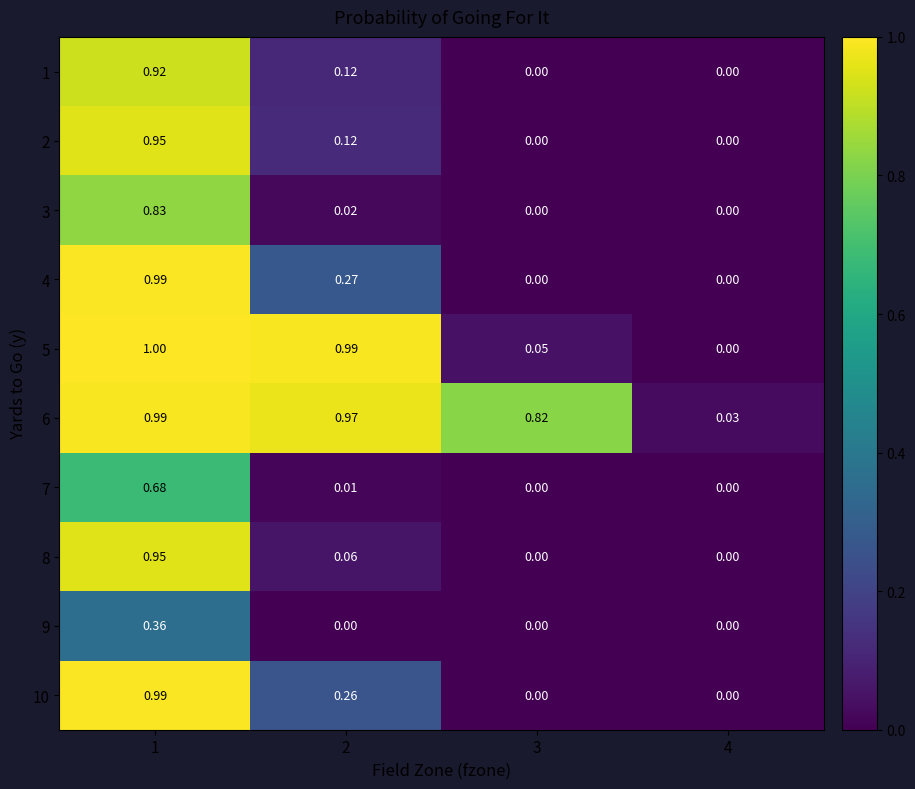

How many values in the 7 series exceed 0?

2